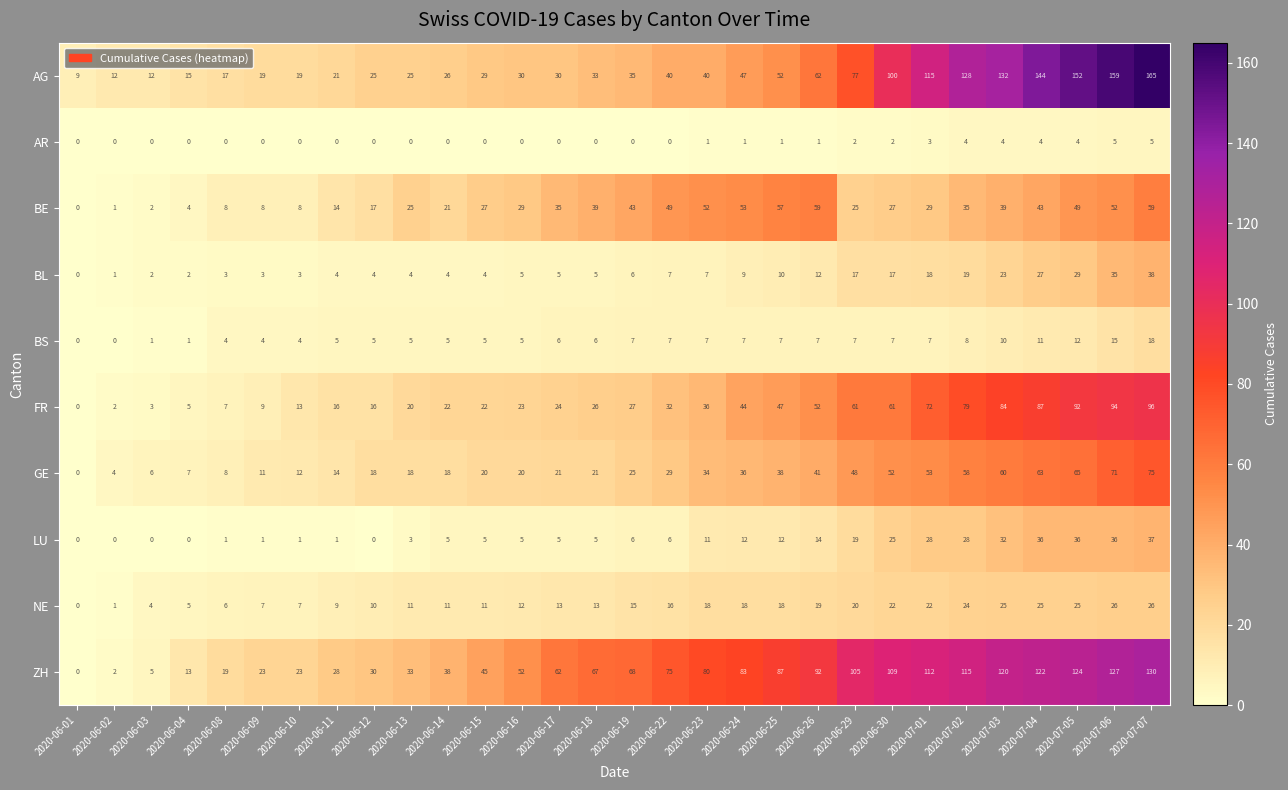

Where is BS nearest to the value 9?

2020-07-02